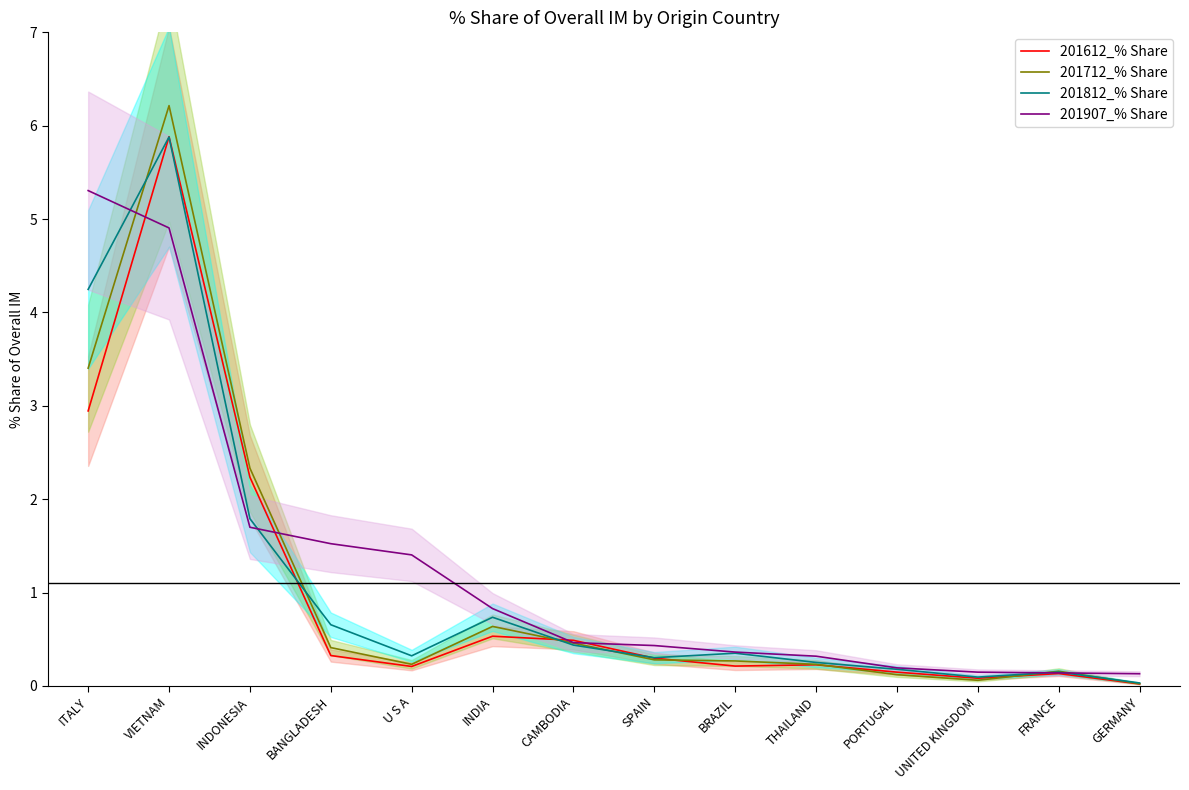

How many interior local peaks does the 201612_% Share series have?

4